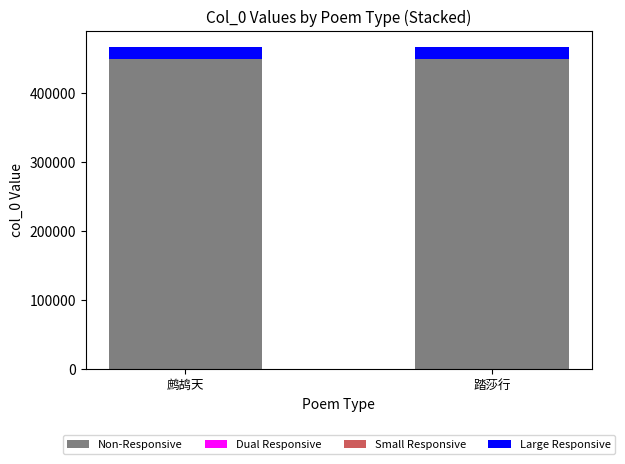

Count the number of data series in this chart.

4